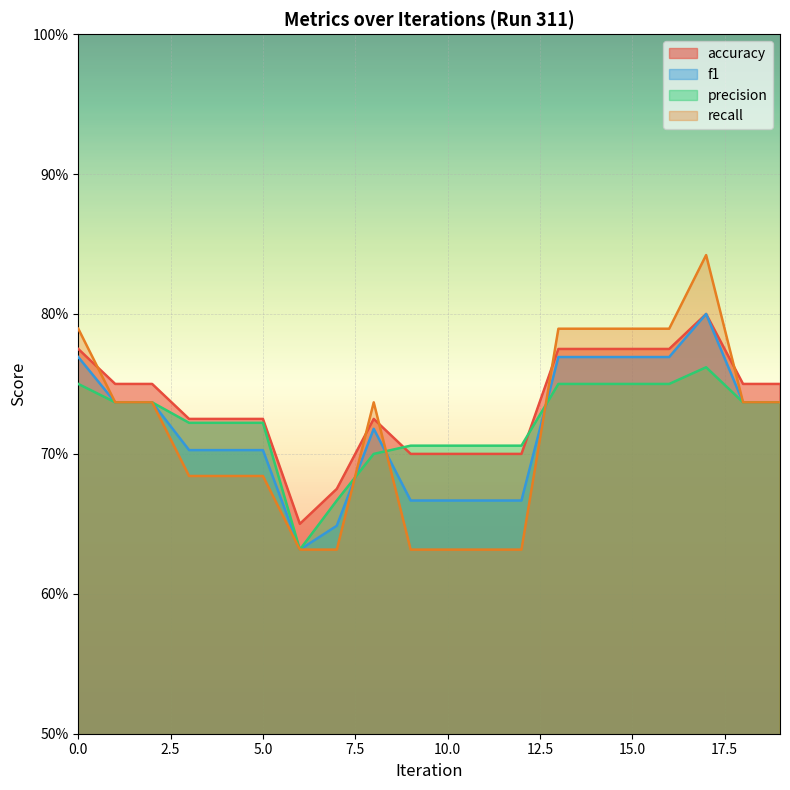

At which category does accuracy reach its first local valley?

6